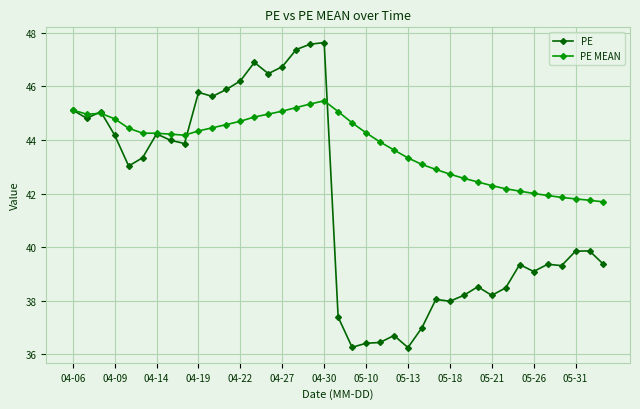

Which series has the widest spread of values?

PE